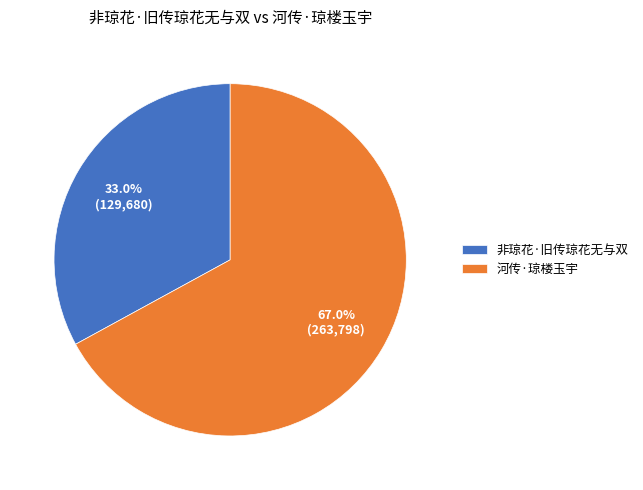

Count the number of slices in the pie.

2